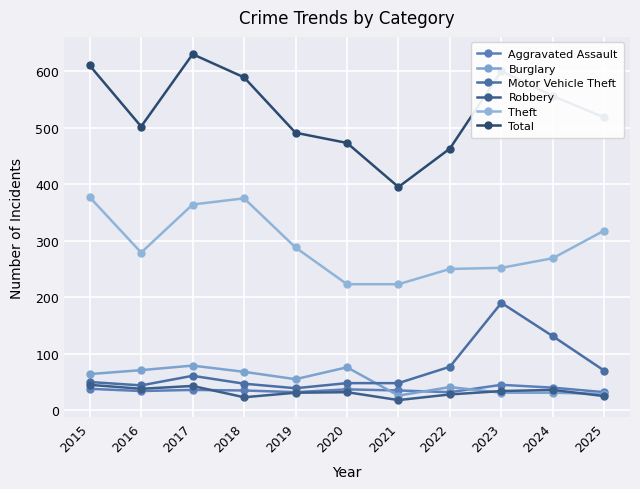

How many data points in Theft are less than 279?

5